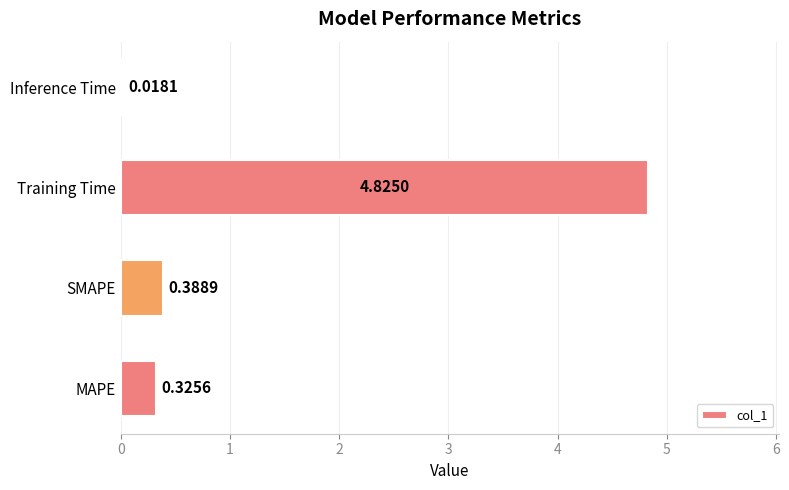

Which has a higher value, MAPE or Inference Time?

MAPE